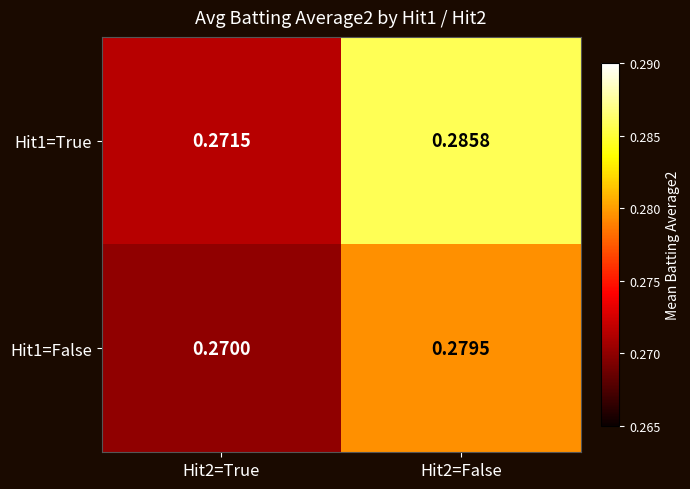

Is the value of Hit1=False at Hit2=False greater than the value of Hit1=True at Hit2=False?

No